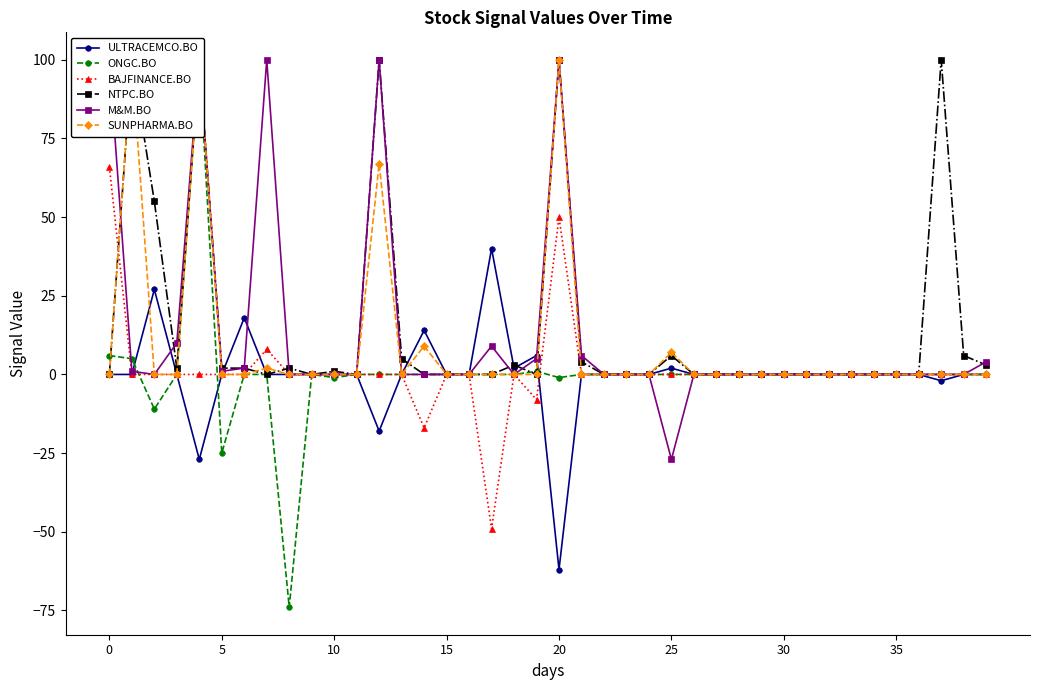

What is the minimum value for BAJFINANCE.BO?

-49